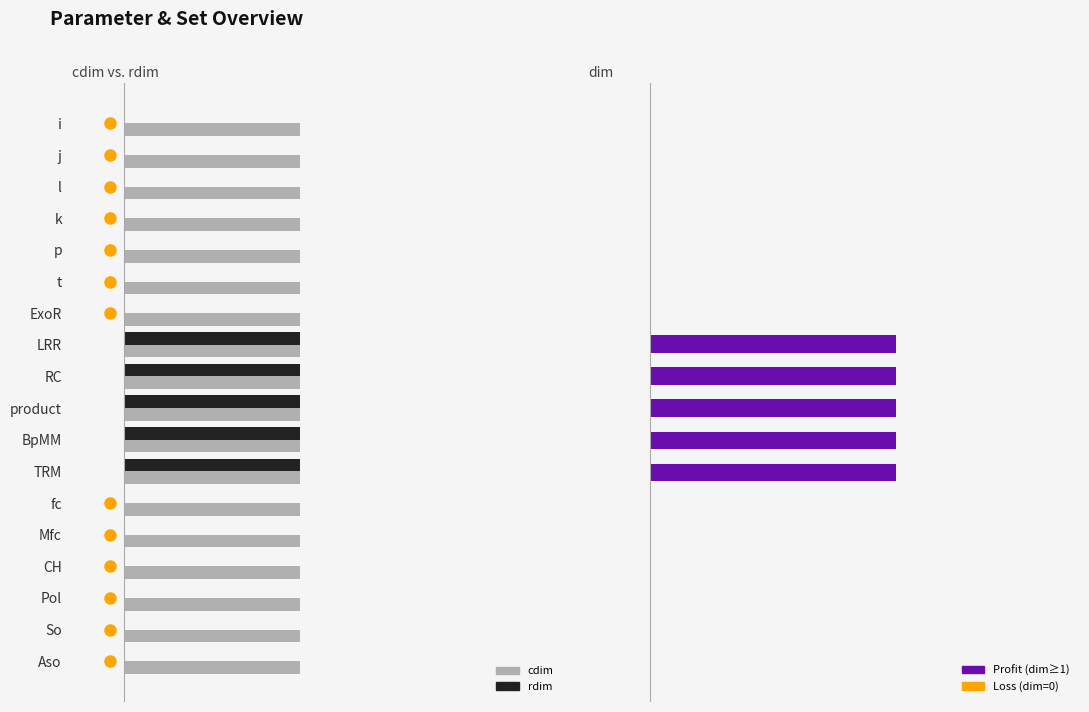

What is the greatest value displayed?

1.0